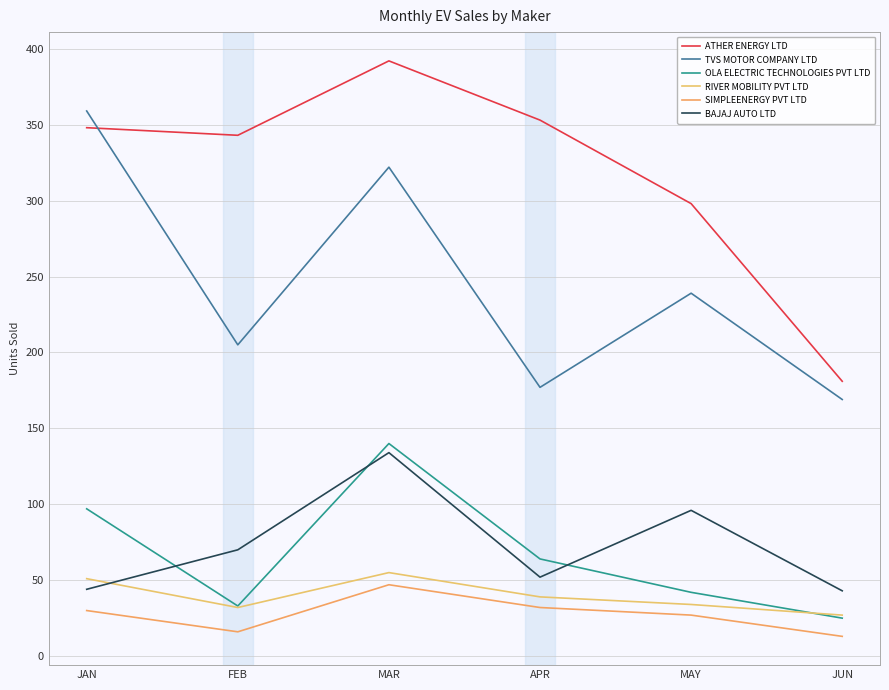

What is the difference between the TVS MOTOR COMPANY LTD values at FEB and JUN?

36